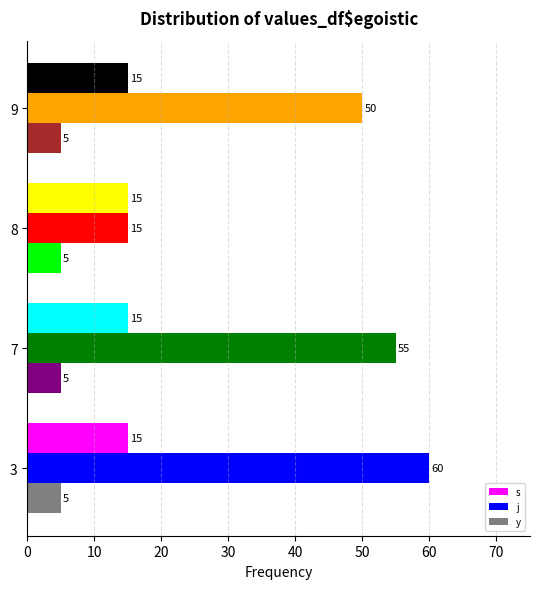

True or false: y has a value of 5 at 7.

True